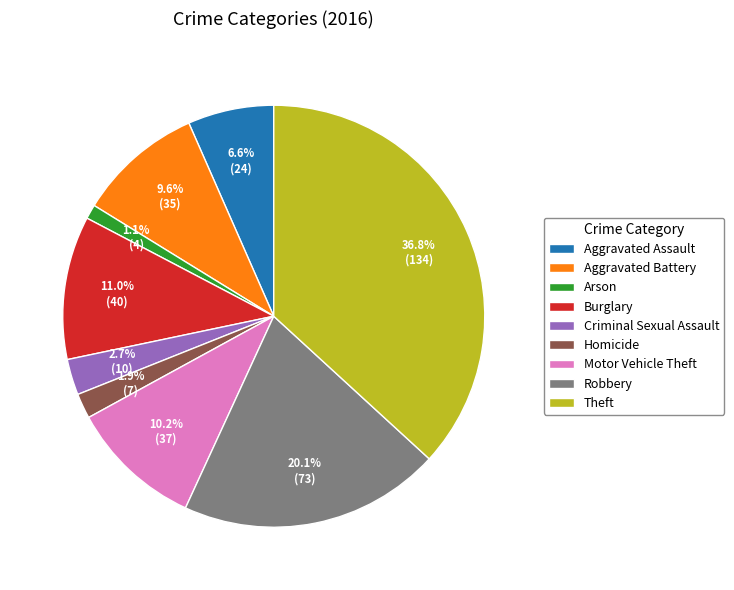

Approximately how many times larger is the value at Motor Vehicle Theft compared to Theft?

0.3